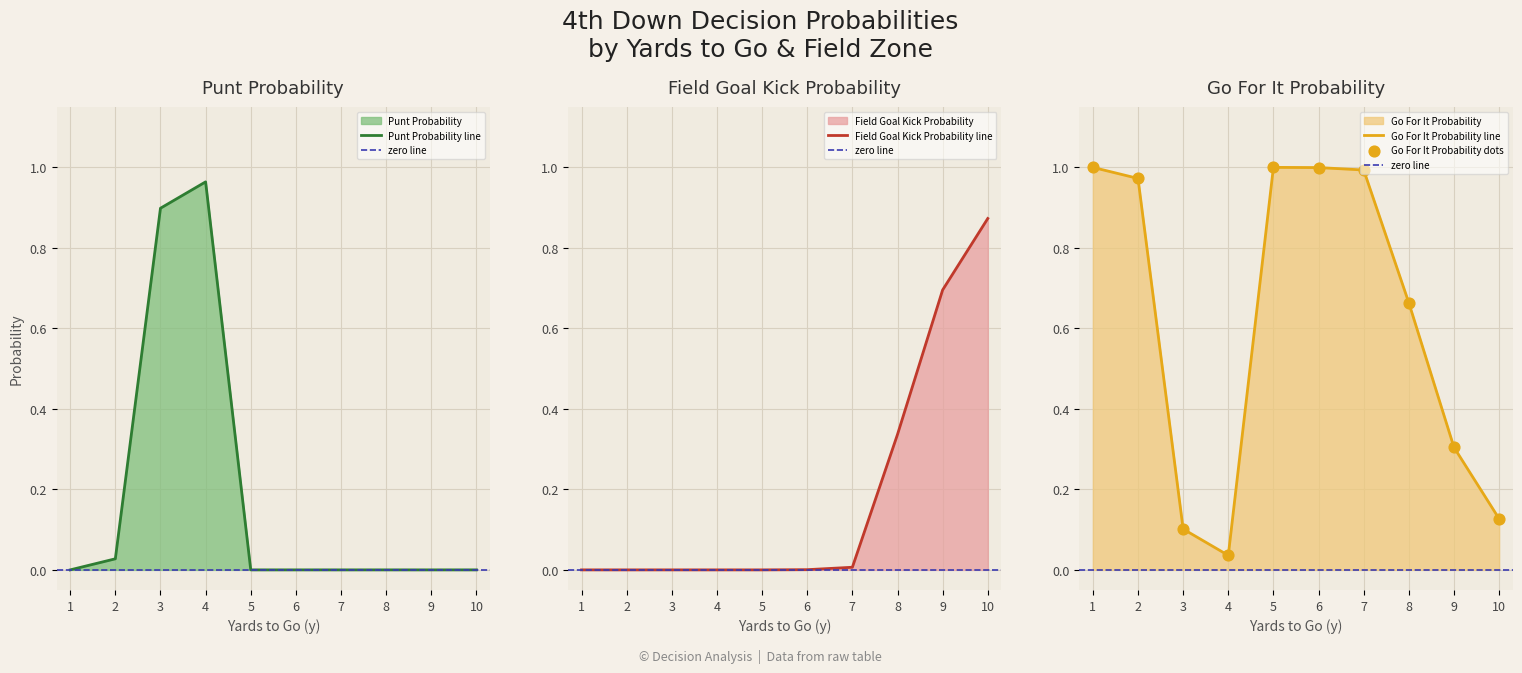

Is the value of kick at 3 greater than the value of punt at 10?

No